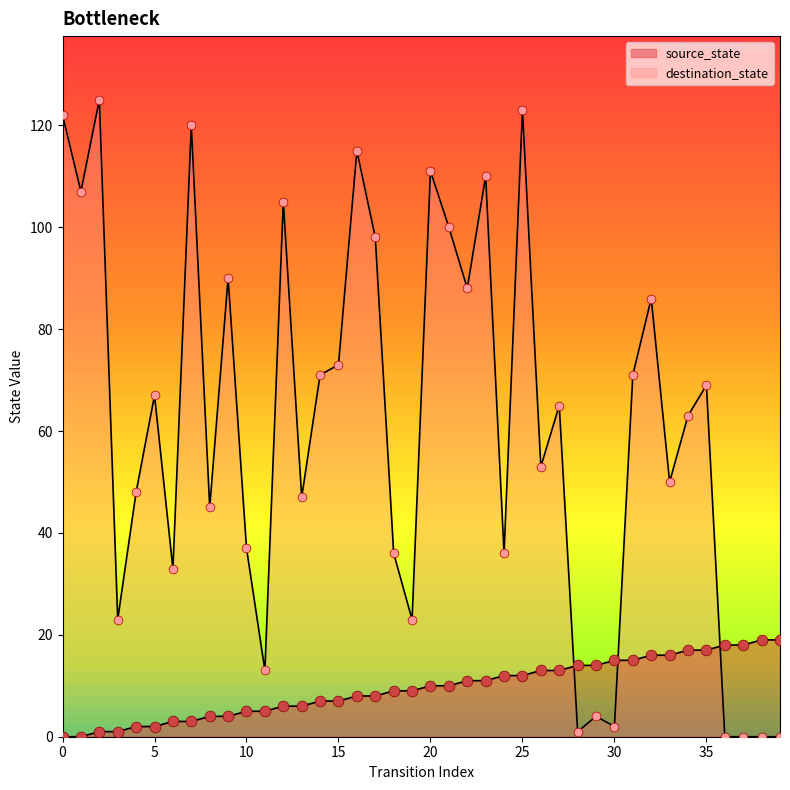

Which series reaches the maximum Y coordinate?

destination_state